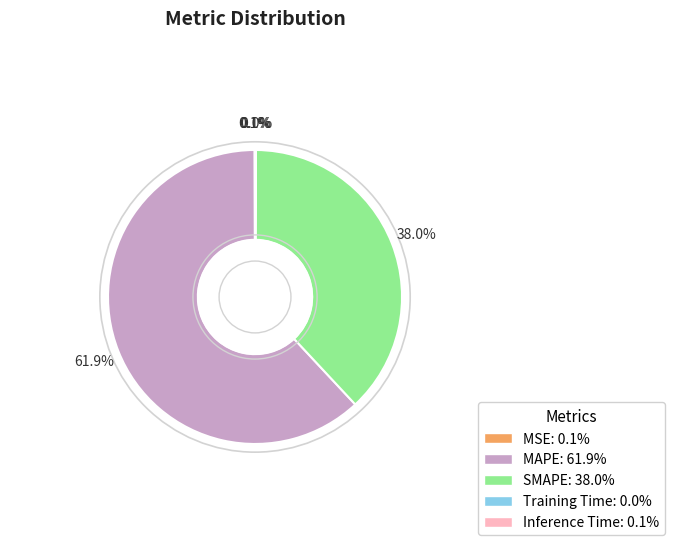

Which category accounts for the majority?

MAPE